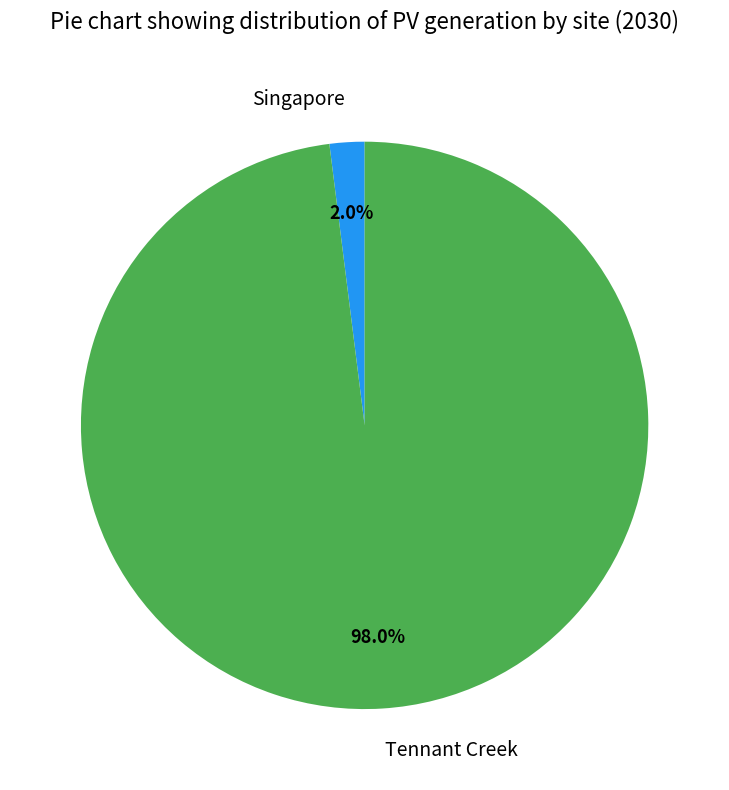

Which has a higher value, Tennant Creek or Singapore?

Tennant Creek